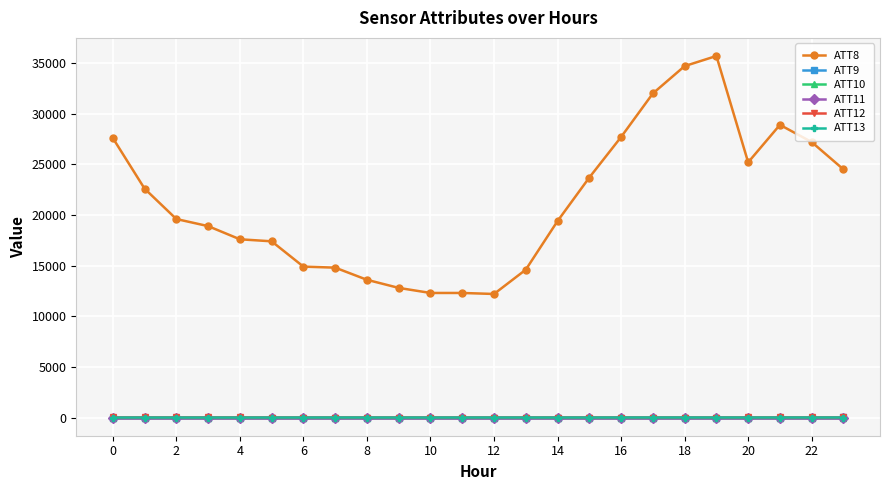

Does the chart have visible grid lines?

Yes